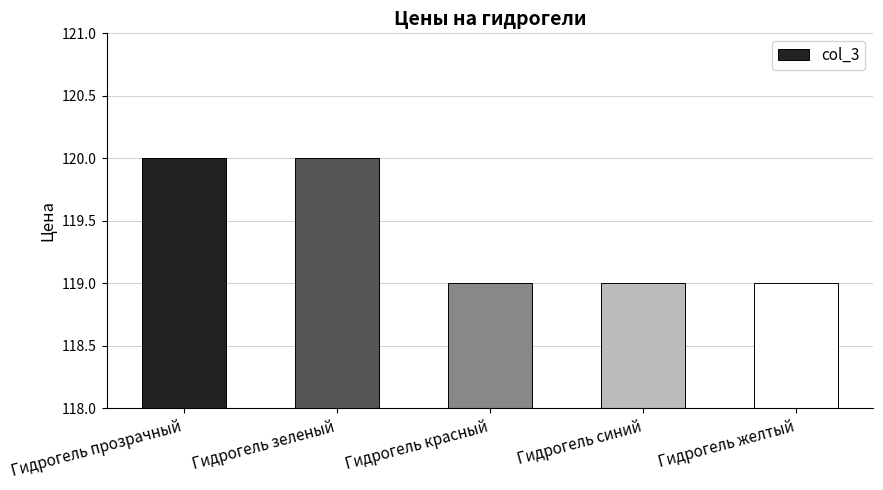

How many bars are there in total?

5